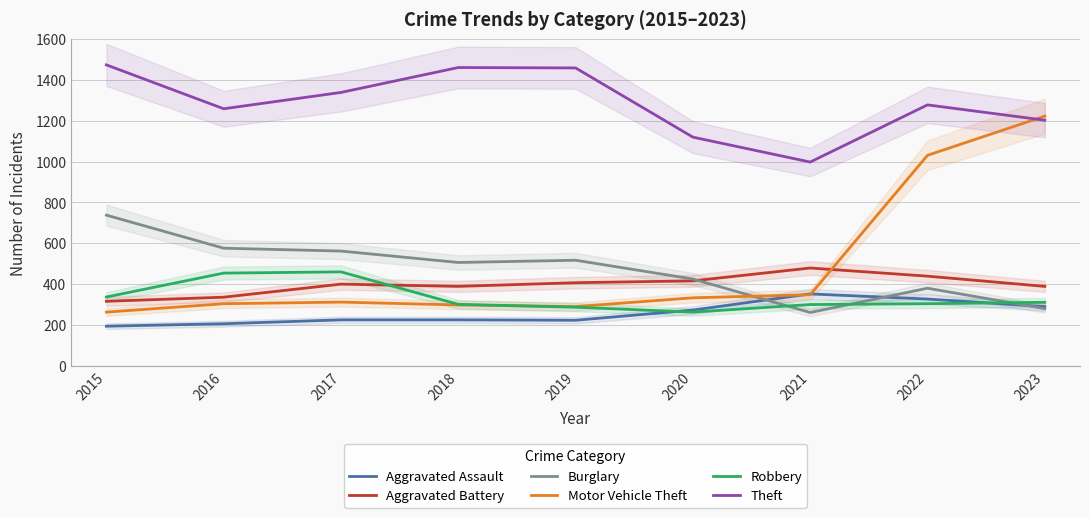

What is the difference between the maximum and minimum values in the Aggravated Battery series?

163